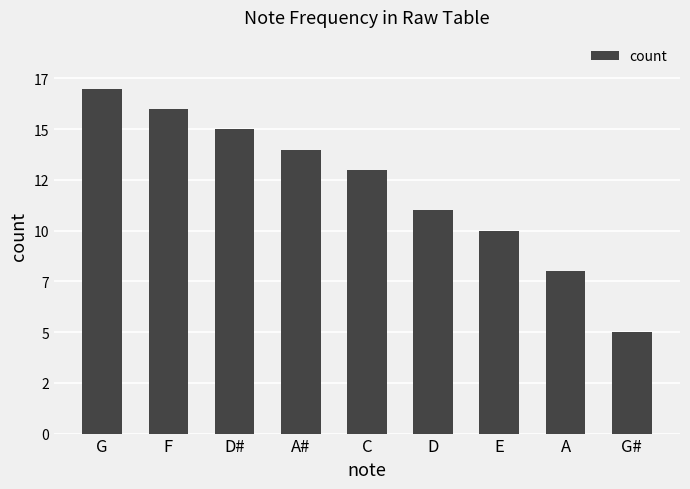

Are the bars horizontal?

No